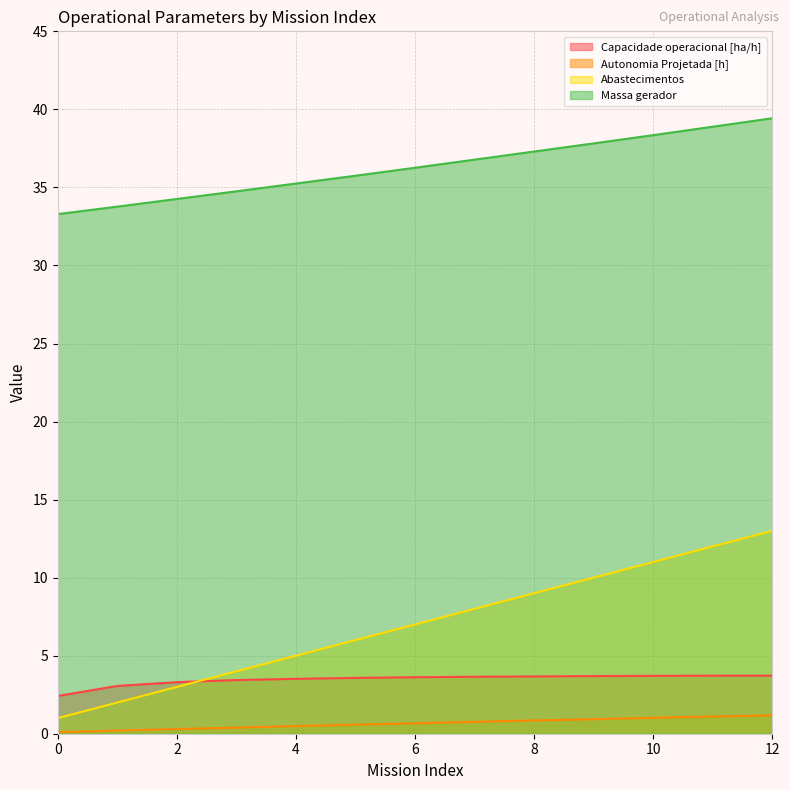

What is the value of the Capacidade operacional [ha/h] point at the 9th from the left?

3.7